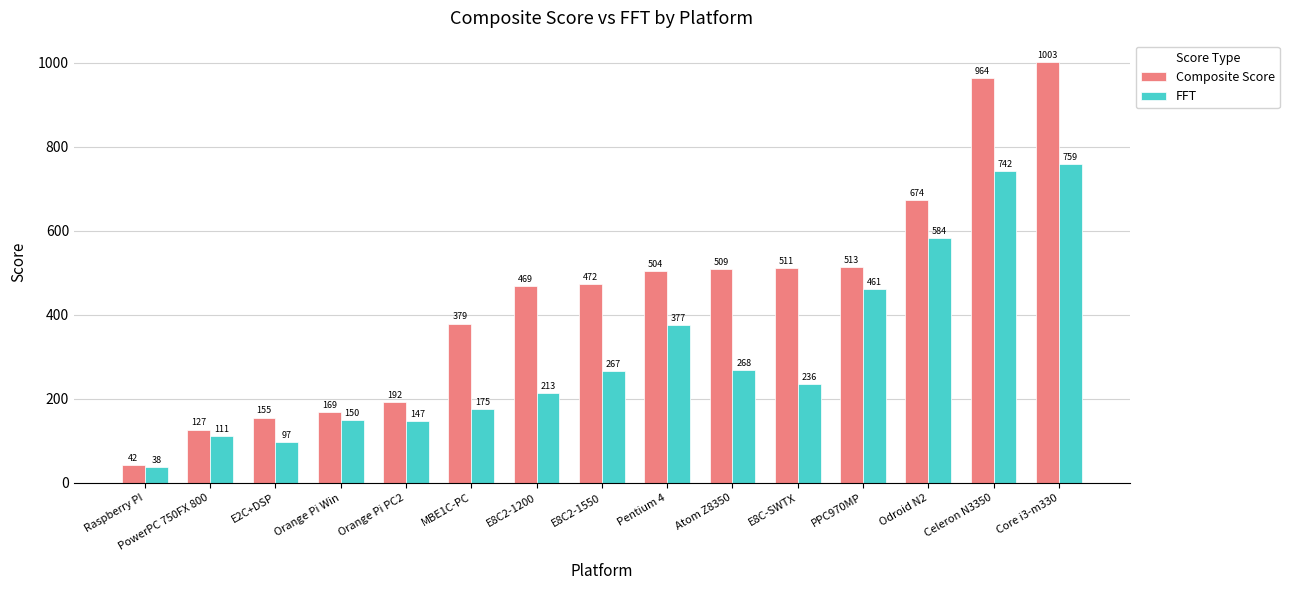

Which category has the lowest value in the Composite Score series?

Raspberry PI